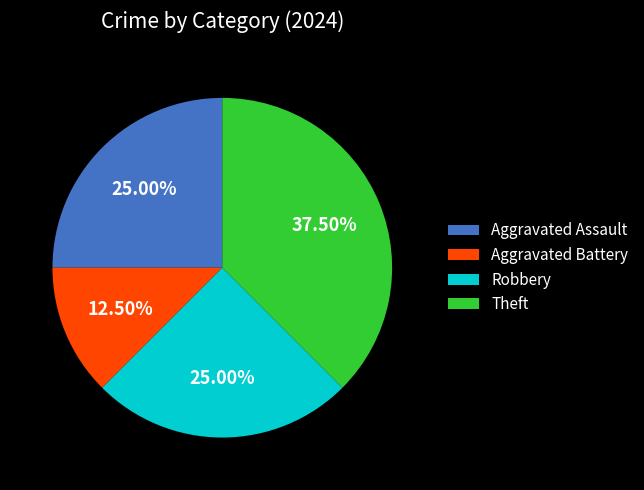

What is the smallest slice in the pie chart?

Aggravated Battery